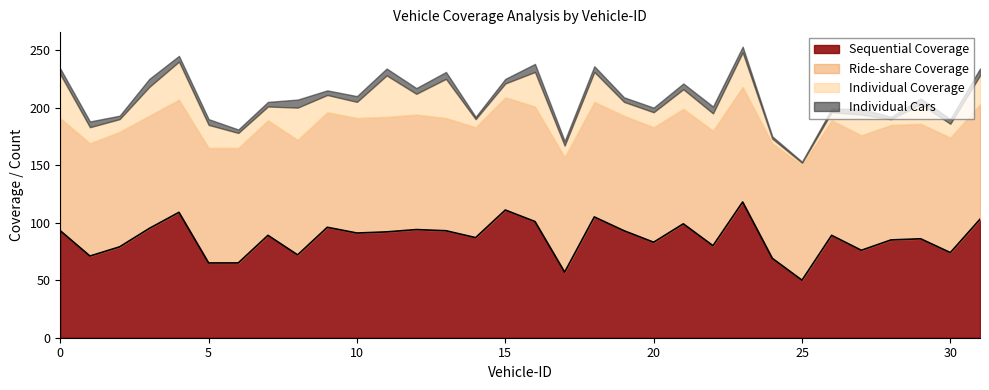

Which has a higher value, 10 or 14?

10